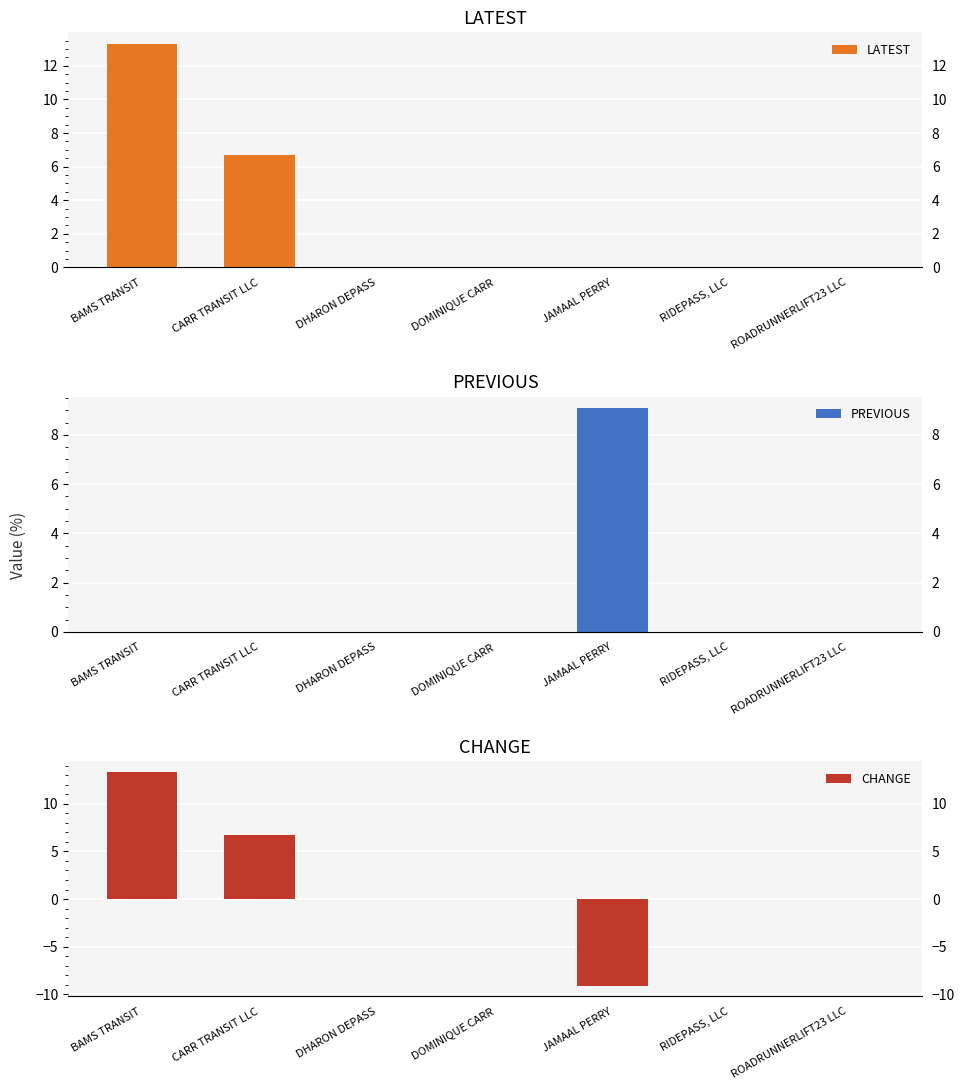

Which series has the largest total across all categories?

LATEST